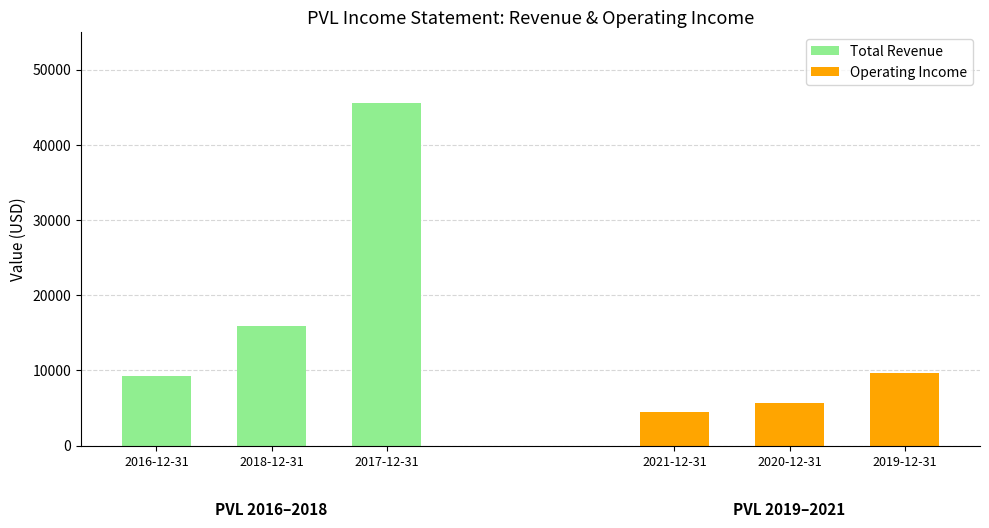

What is the minimum value for Operating Income?

4400